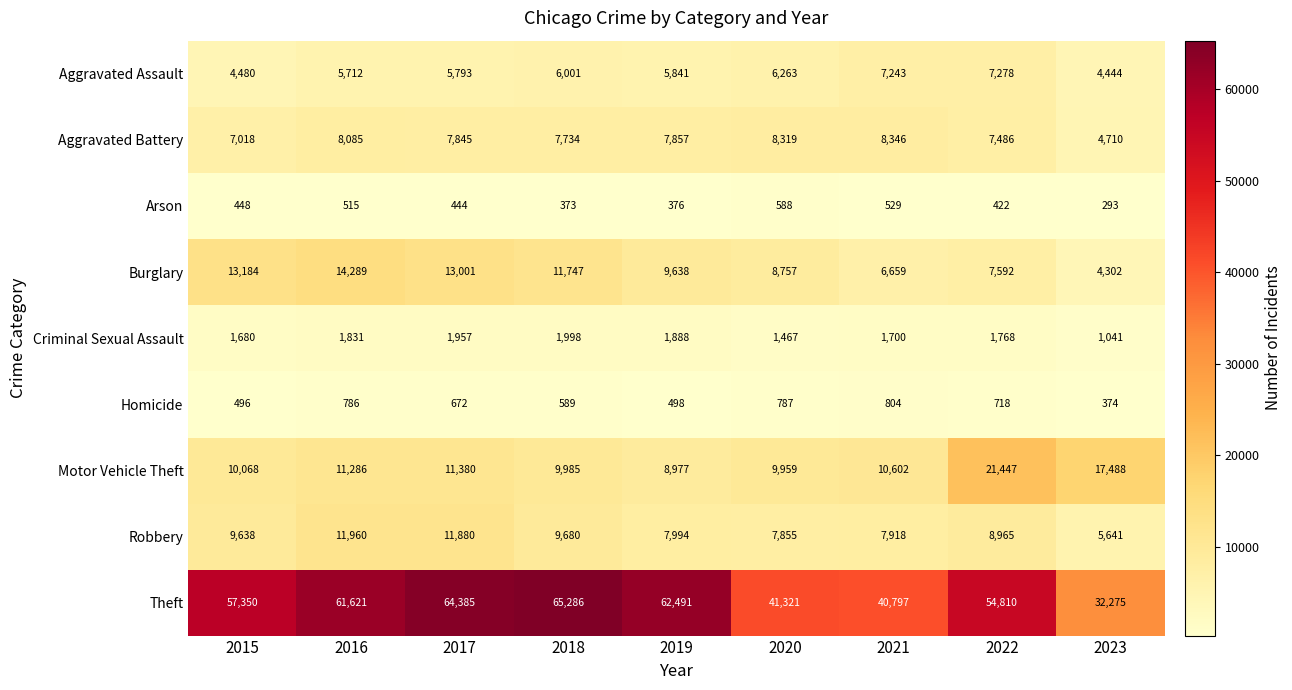

At which category is the sum across all series the highest?

2017